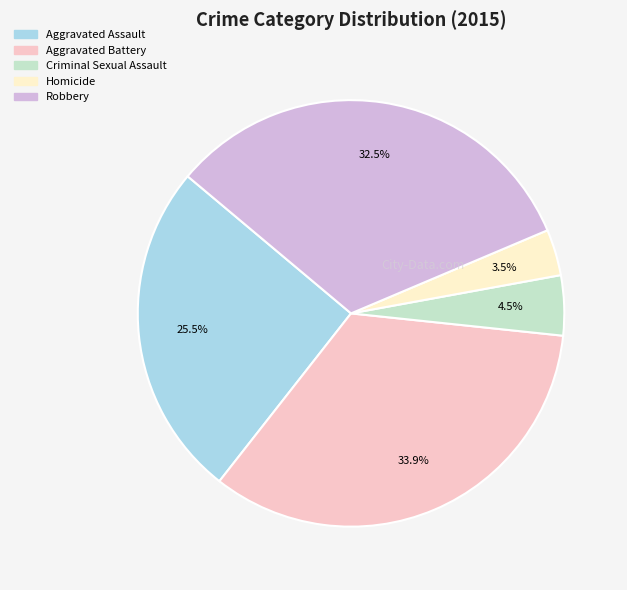

Is it true that Homicide is 18% of the pie?

False